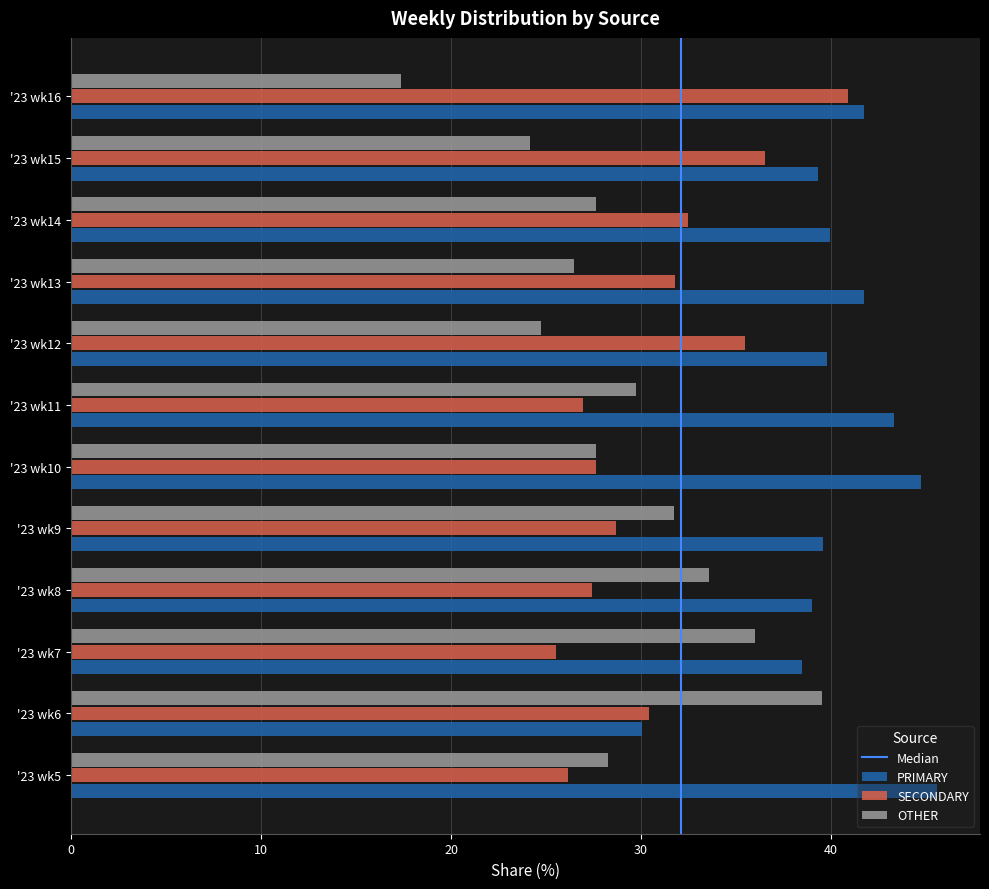

Is the value of PRIMARY at '23 wk6 greater than the value of OTHER at '23 wk8?

No